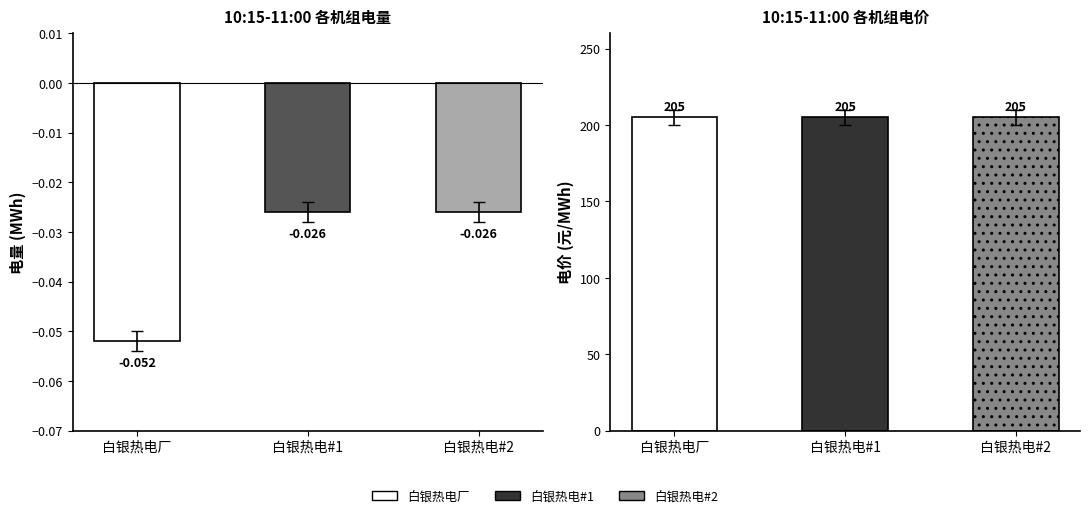

What is the lowest value of the 电价 series?

205.0